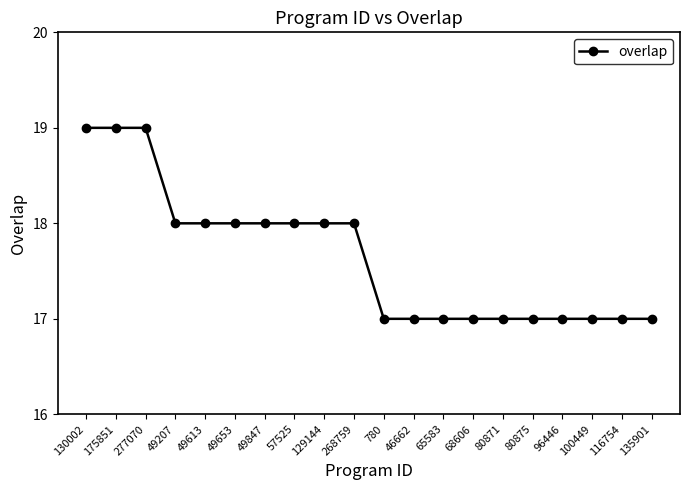

How many data points are less than 18?

10